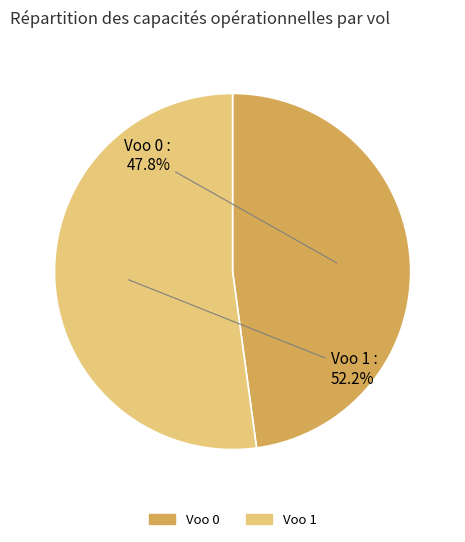

Is it true that Voo 1 is 52% of the pie?

True